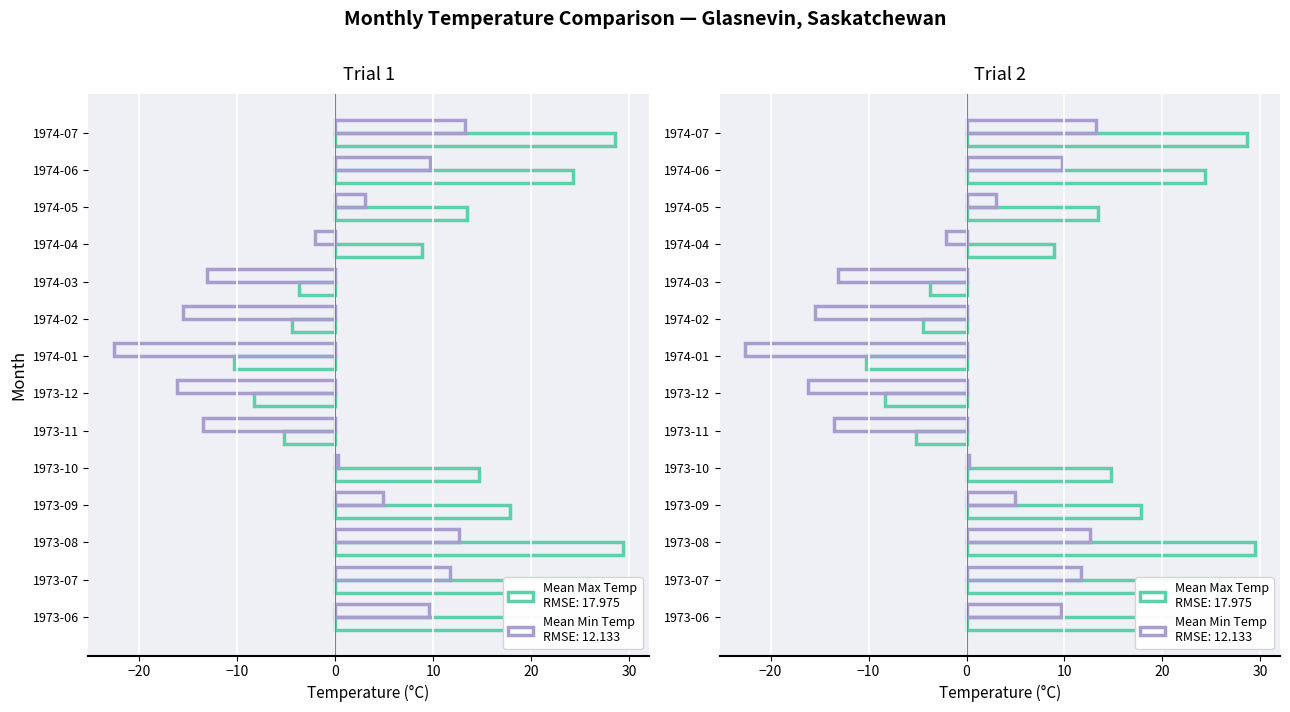

At 1974-03, list the series in order from smallest to largest.

Mean Min Temp, Mean Max Temp